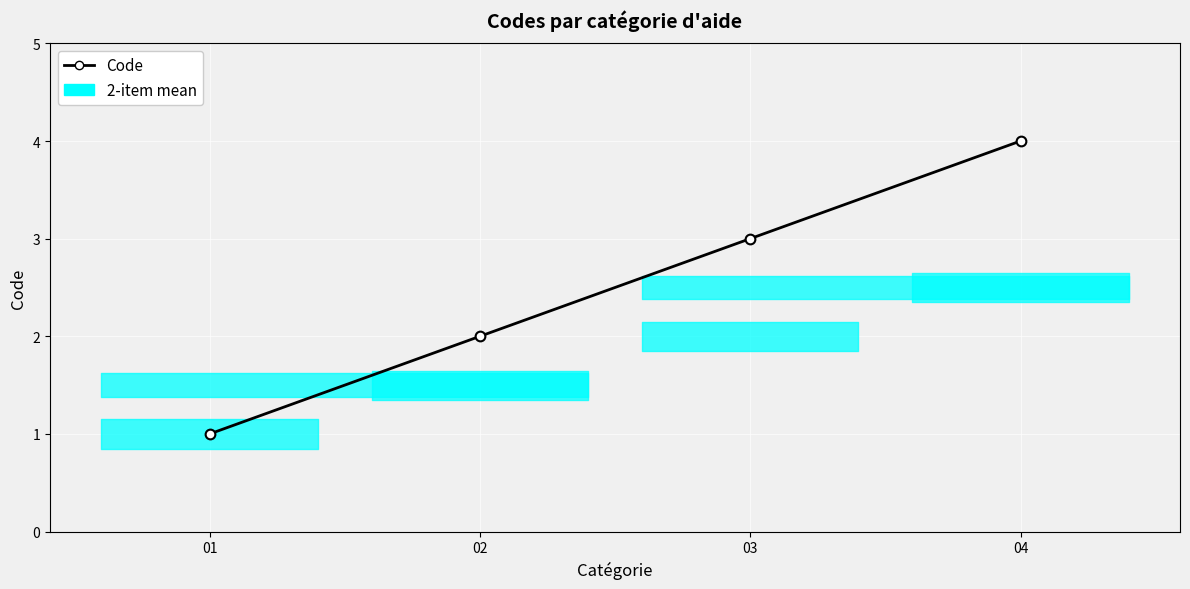

Read the value at 03.

3